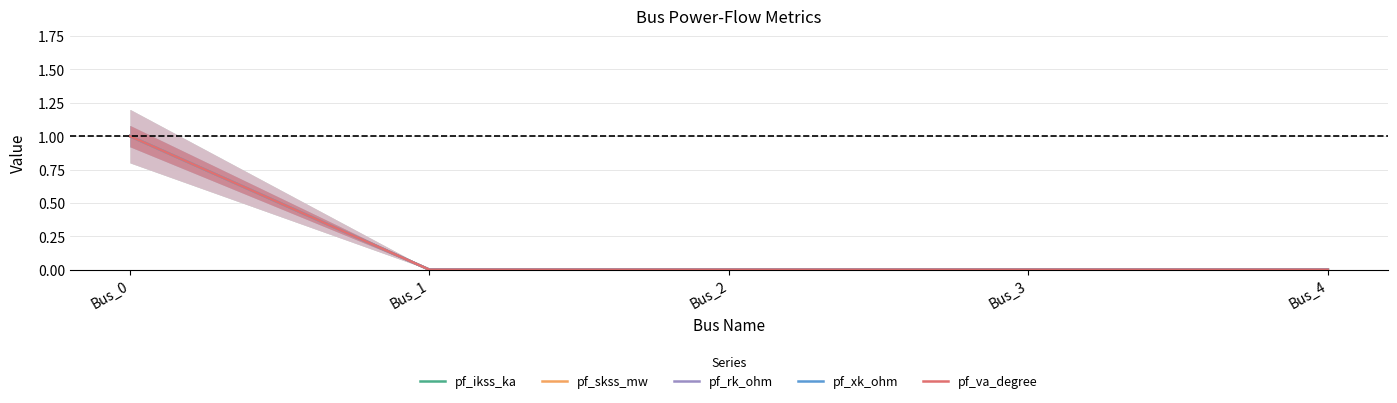

Between Bus_1 and Bus_0, which is larger?

Bus_0